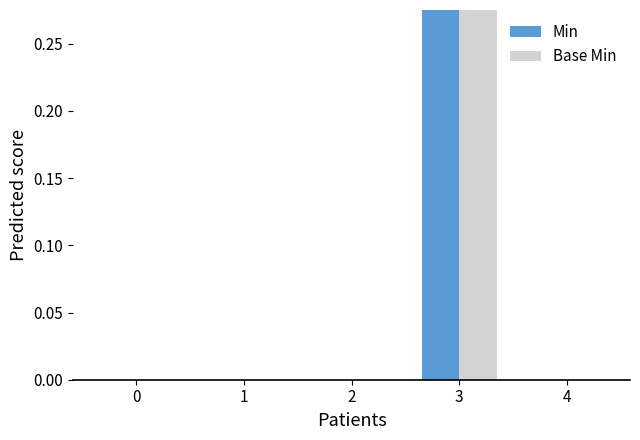

Which category has the highest value across all series?

3